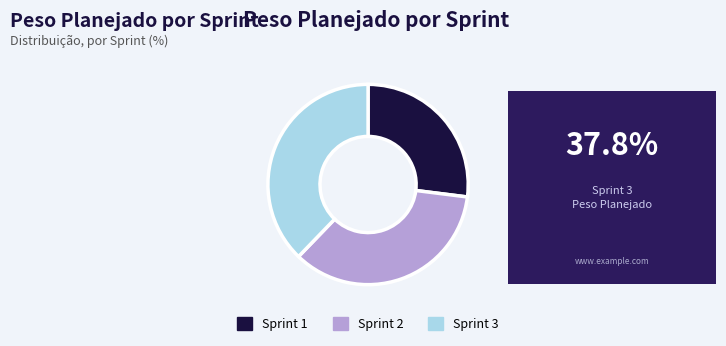

Approximately how many times larger is the value at Sprint 3 compared to Sprint 2?

1.1